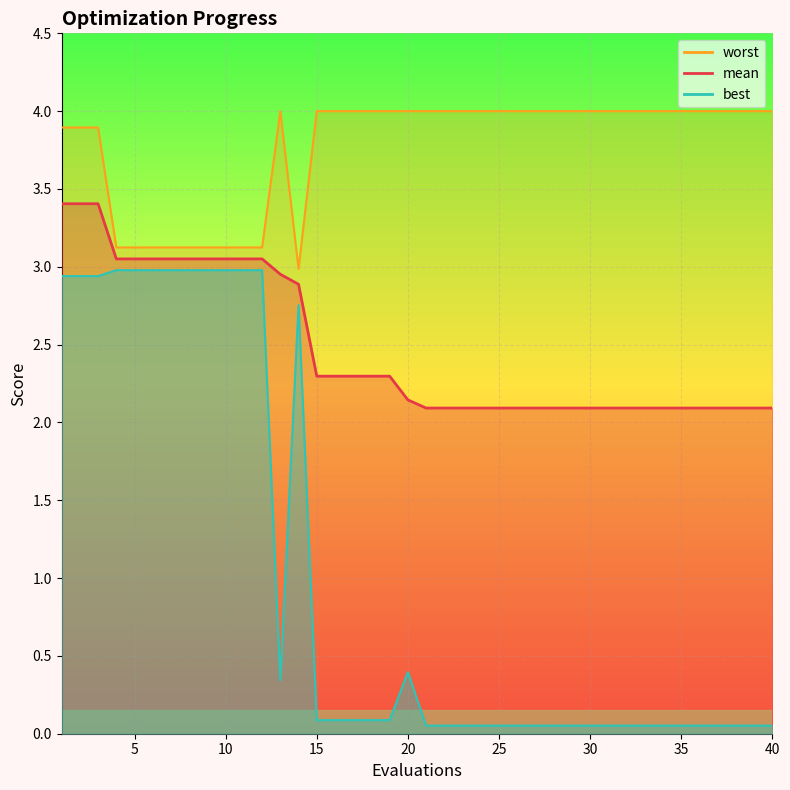

Which series has the largest total across all categories?

worst